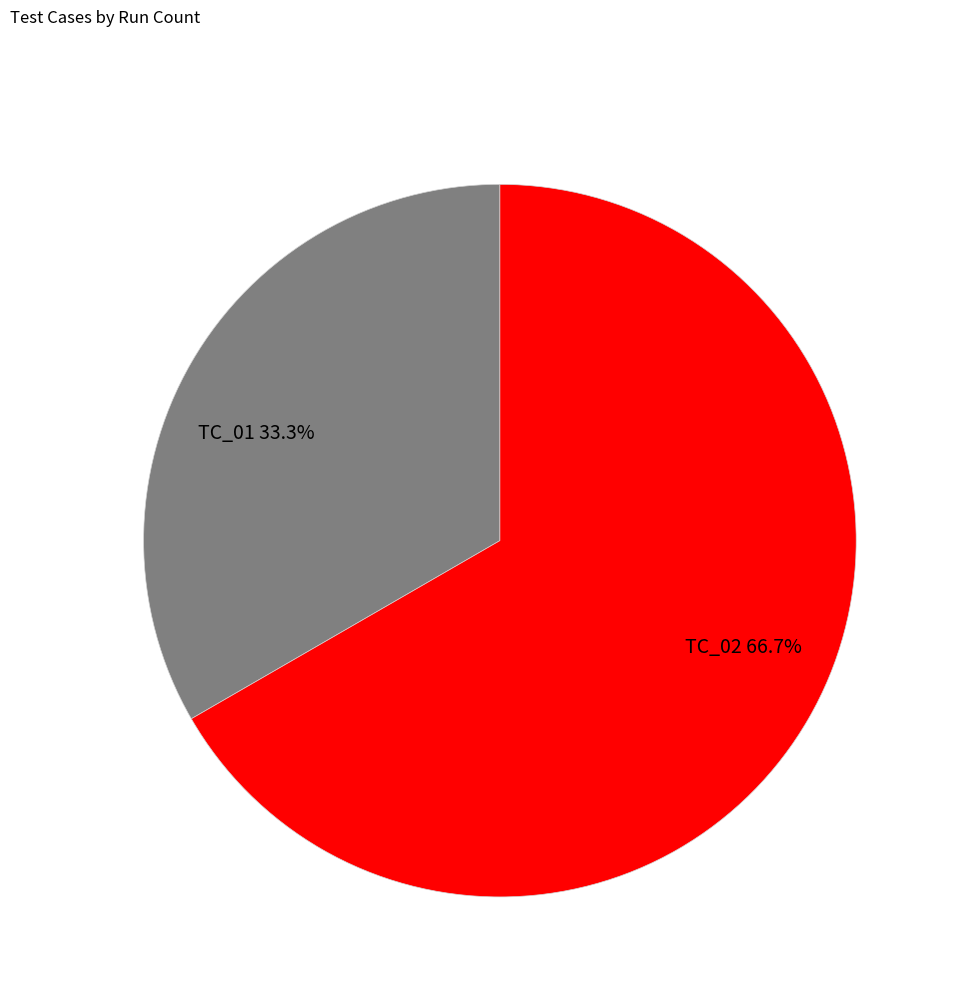

Count the number of slices in the pie.

2